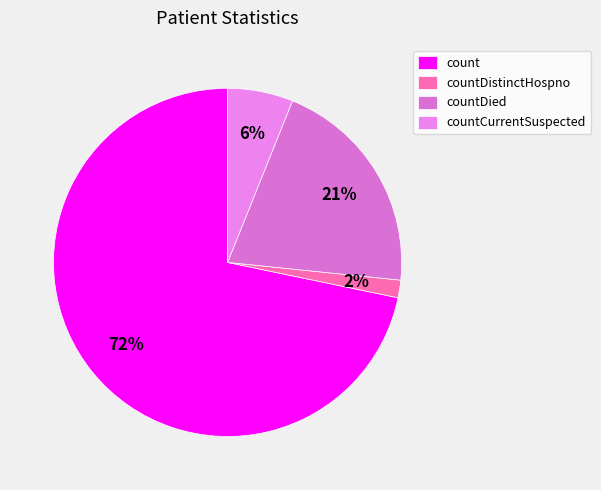

To the nearest percent, what is the combined percentage of countDied and countCurrentSuspected?

27%